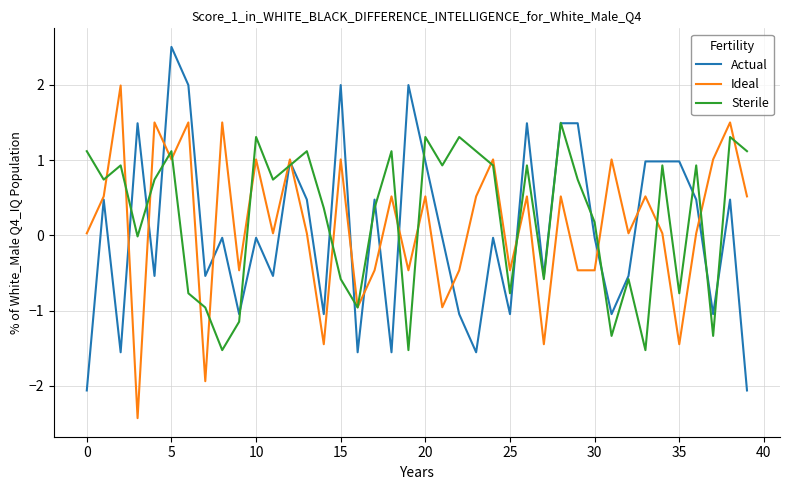

True or false: Sterile and Ideal cross at least once.

True